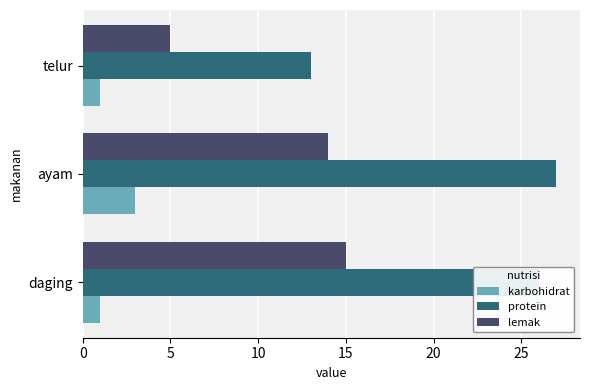

What is the spread (max minus min) of values at daging?

25